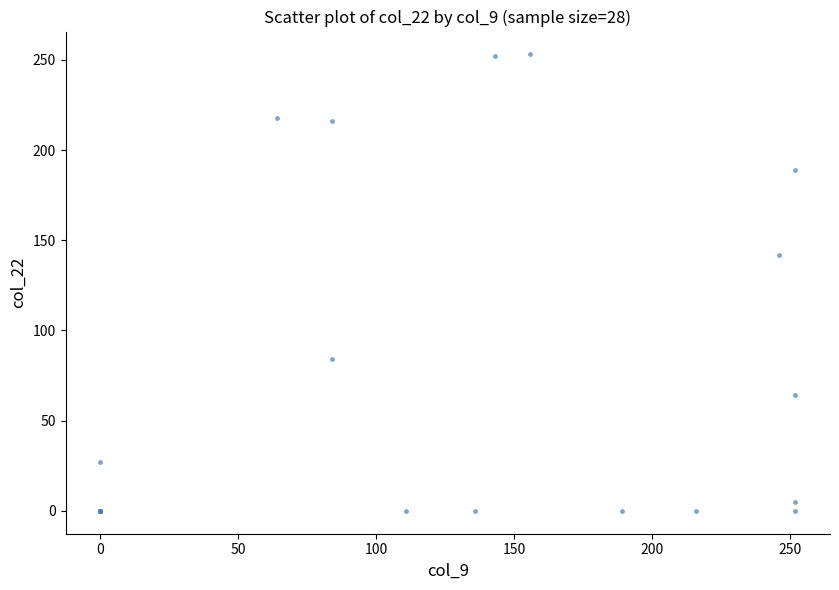

What Y value in the scatter plot is closest to 126?

142